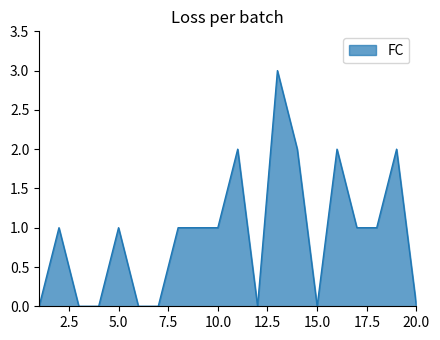

What is the maximum value shown in the chart?

3